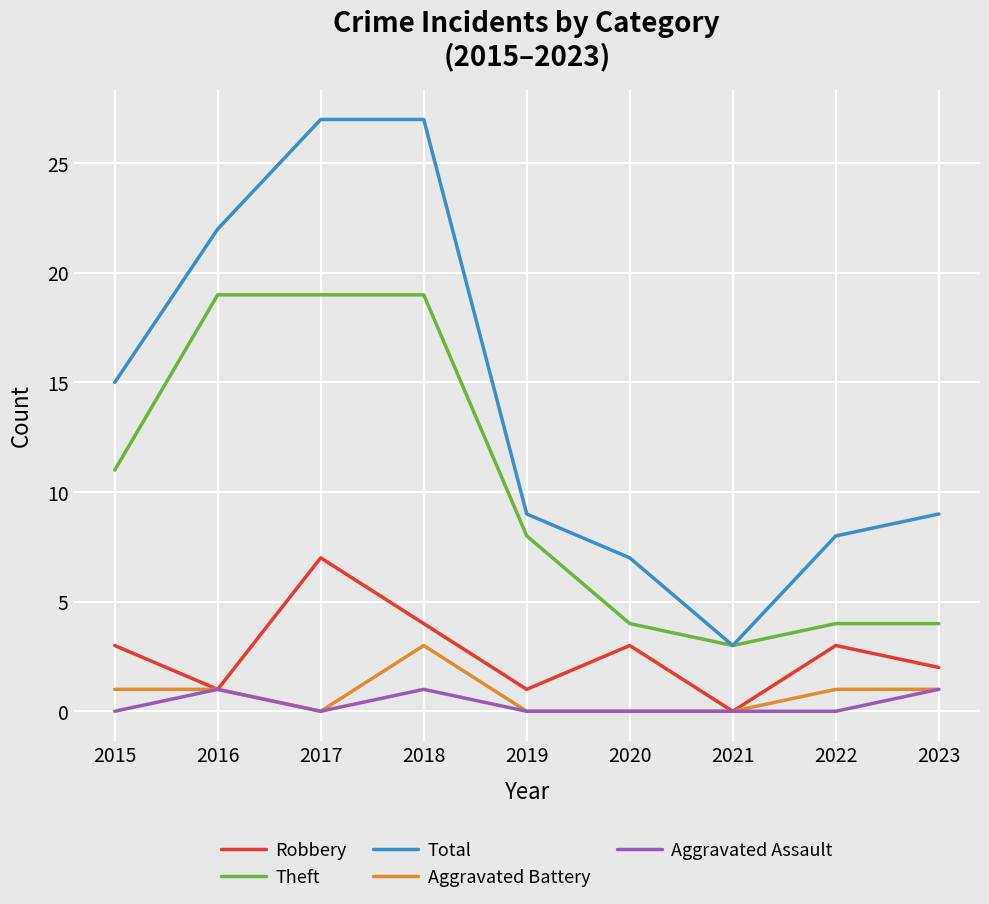

List the series in order of their peak value, lowest first.

Aggravated Assault, Aggravated Battery, Robbery, Theft, Total